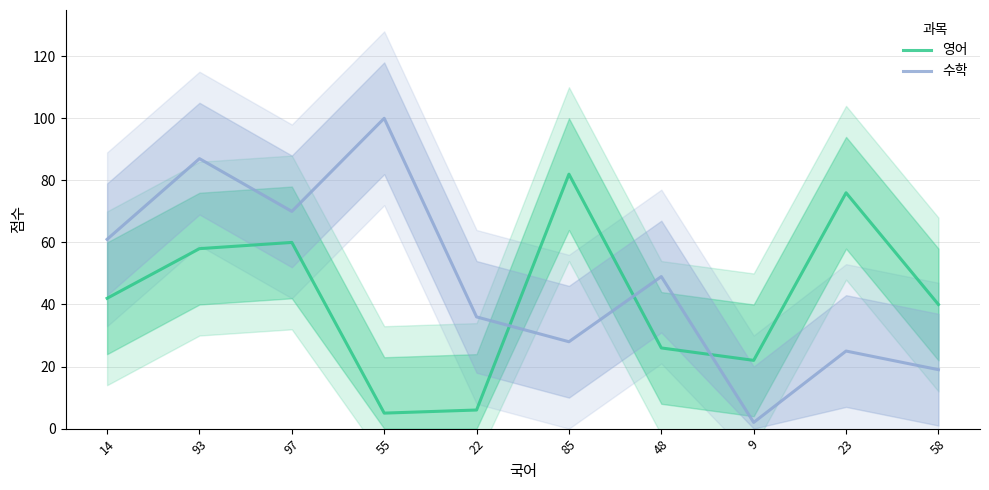

How many categories are shown in the chart?

10